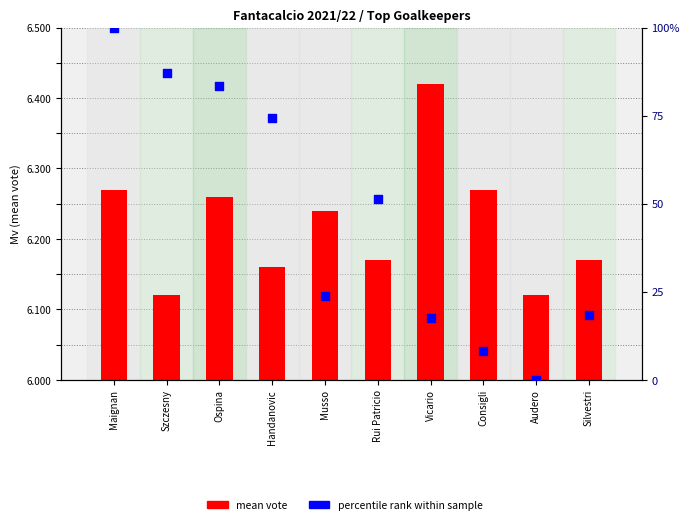

Which series has the largest total across all categories?

percentile rank within sample